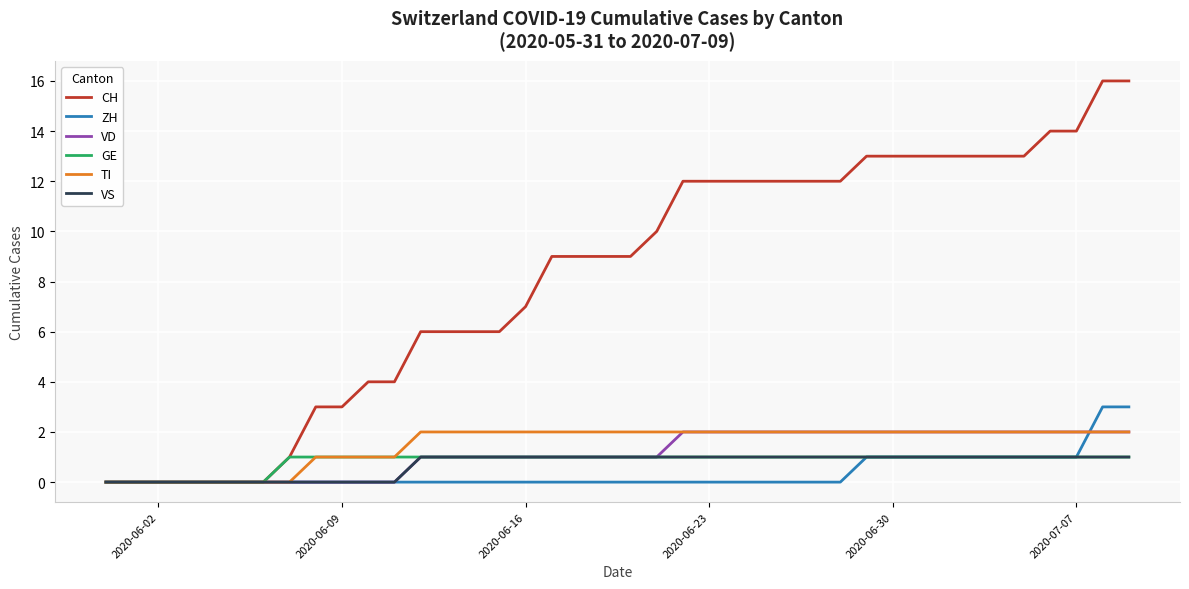

Which series has the largest range (max minus min)?

CH